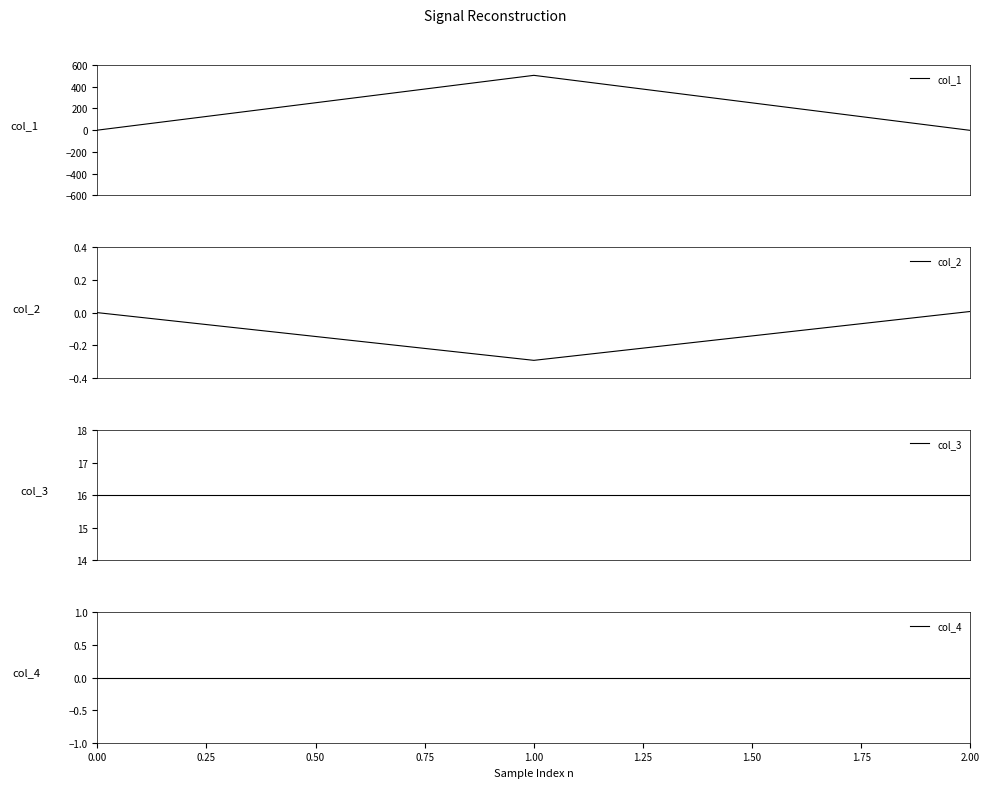

Reading left to right, what are all the values shown in this chart?

col_1: 0.0	504.8	-2.0
col_2: 0.0	-0.3	0.0
col_3: 16.0	16.0	16.0
col_4: 0.0	0.0	0.0